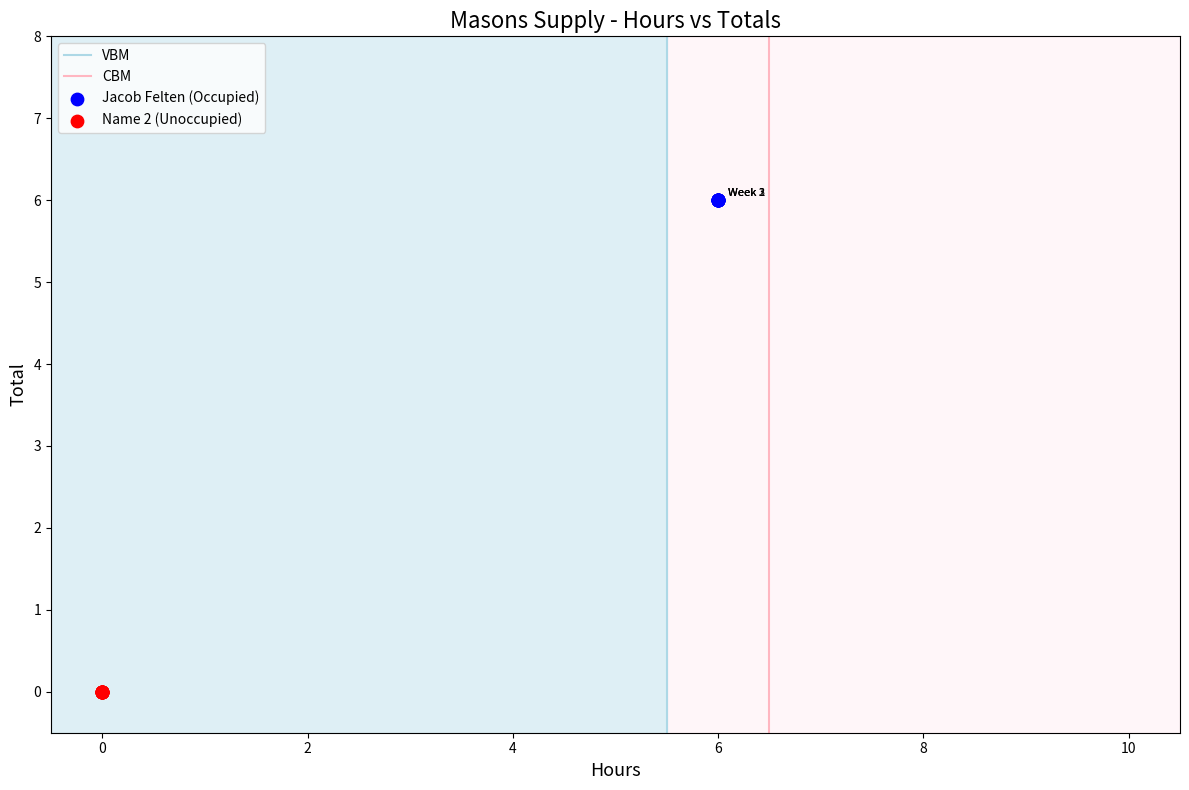

Which series reaches the maximum Y coordinate?

Jacob Felten (Occupied)